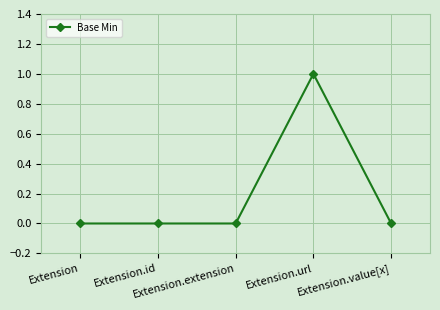

What is the change in value from Extension.url to Extension.value[x]?

-1